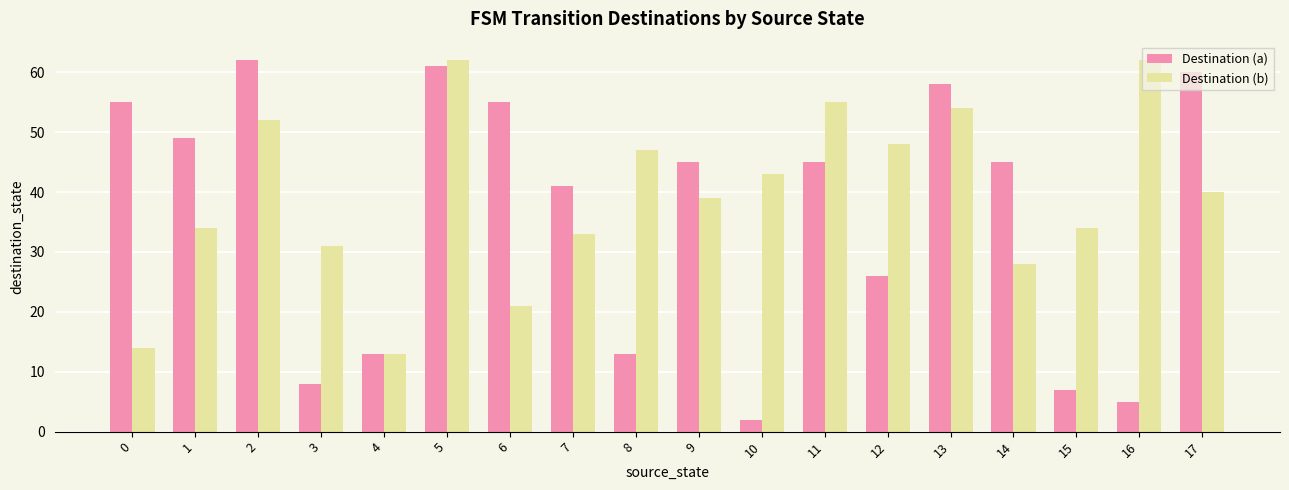

At which category is the sum across all series the highest?

5